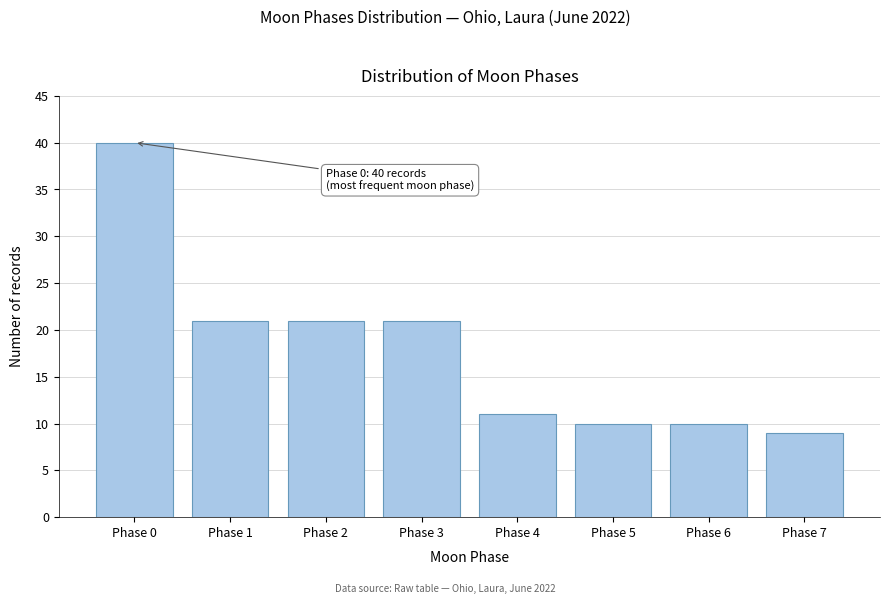

Reading left to right, transcribe all the data shown in this chart.

40	21	21	21	11	10	10	9